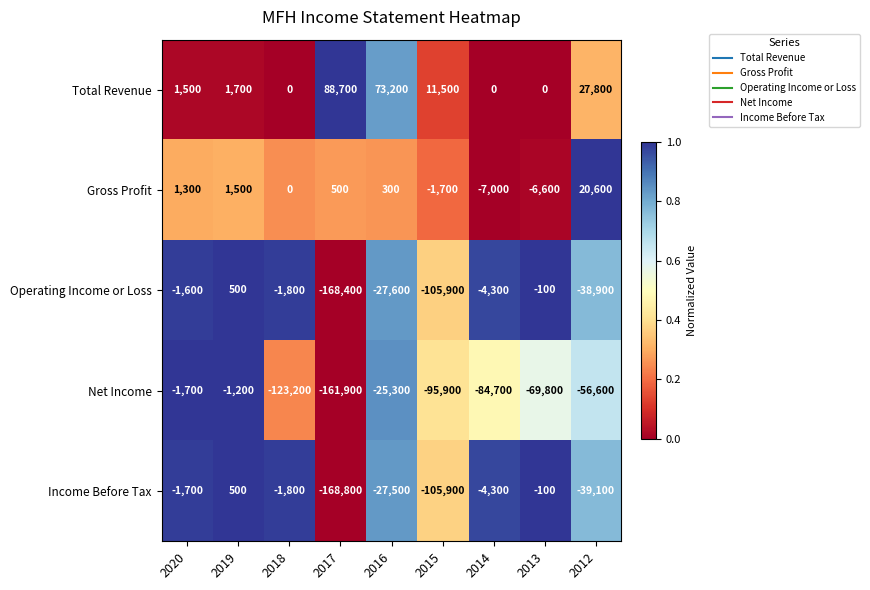

At which category is the sum across all series the highest?

2019